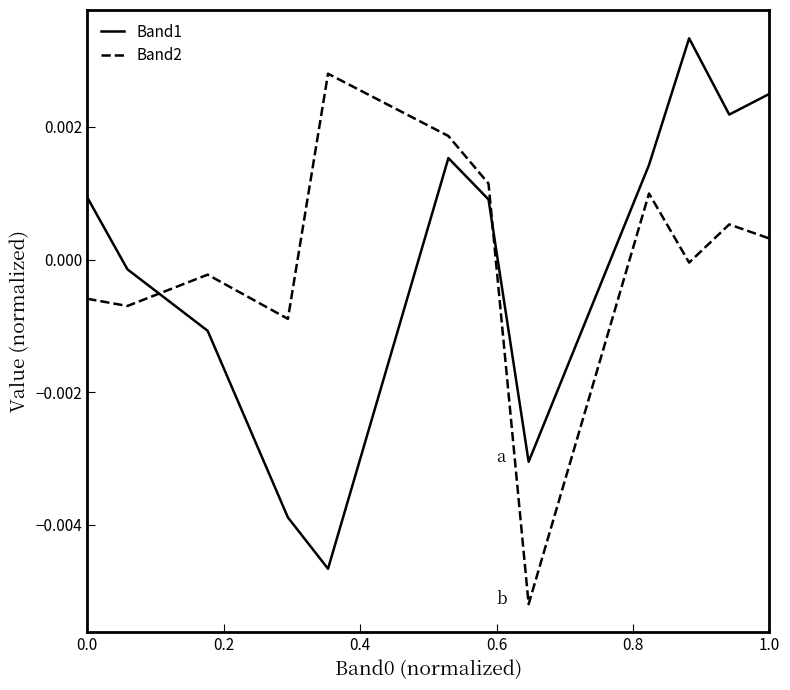

How many intersections are there between Band1 and Band2?

2